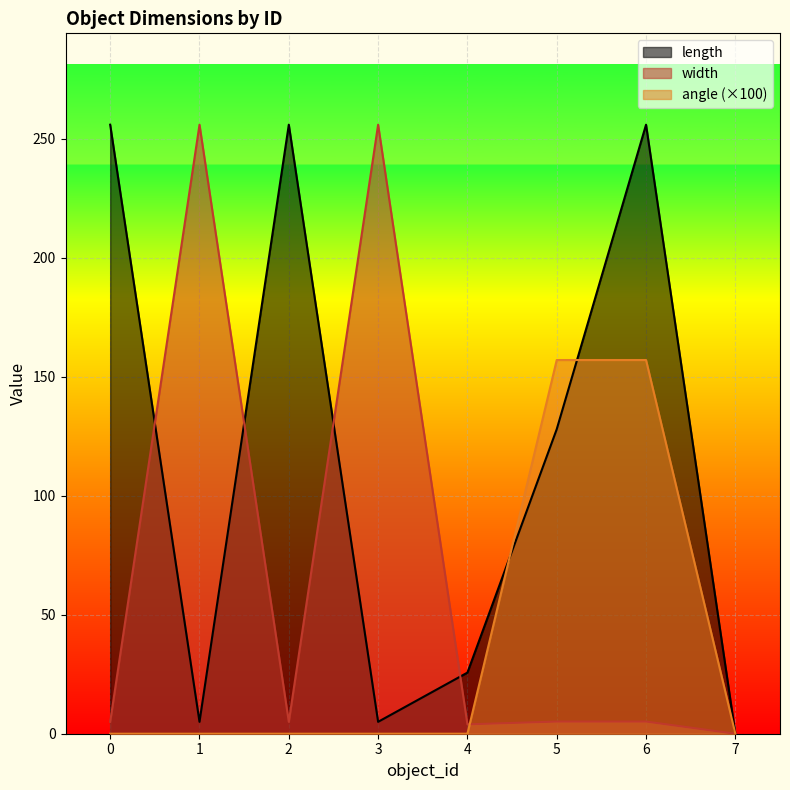

What is the total value across all series at 5?

290.2